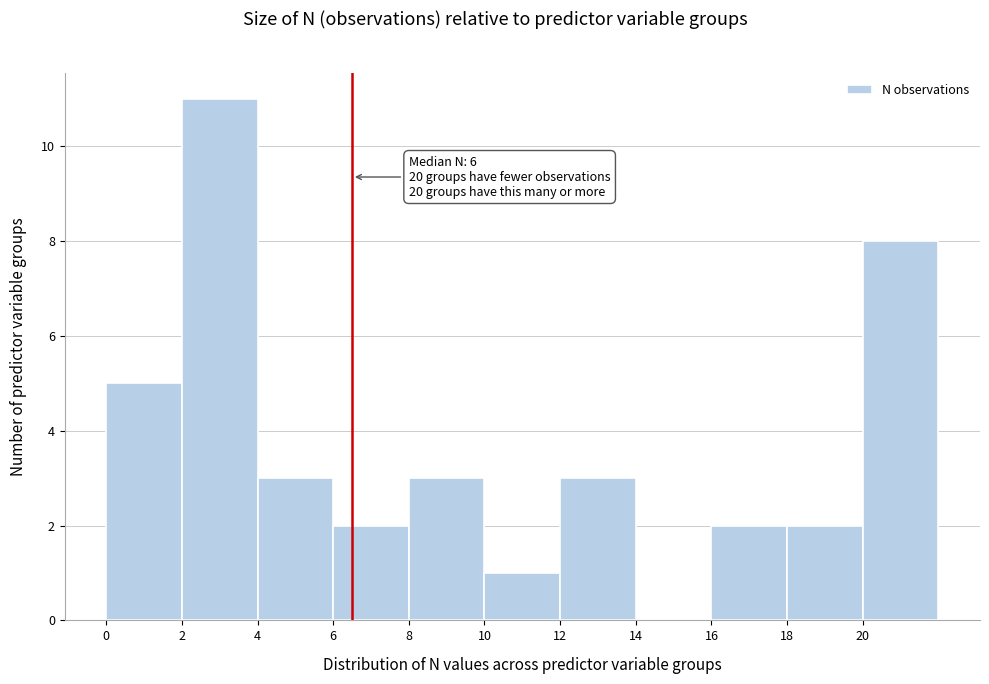

Over which range of the x-axis is the bar tallest?

2 to 4